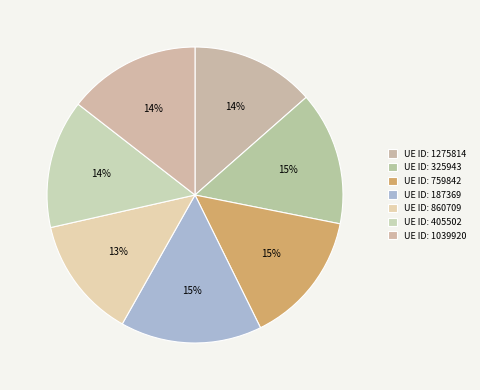

How many segments does this pie chart have?

7